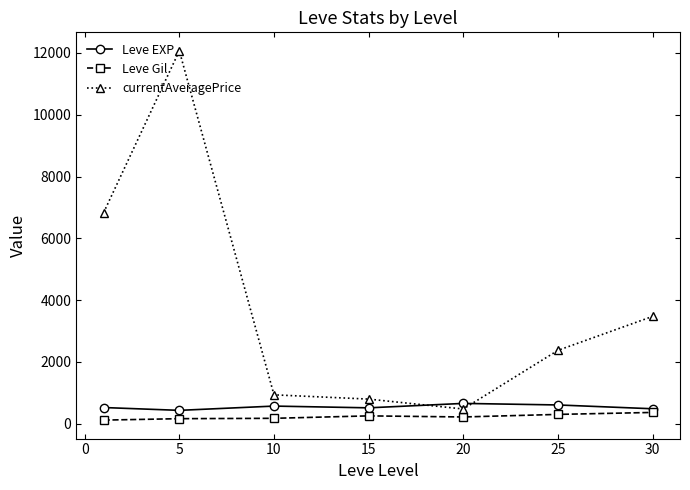

What is the lowest value of the currentAveragePrice series?

472.6